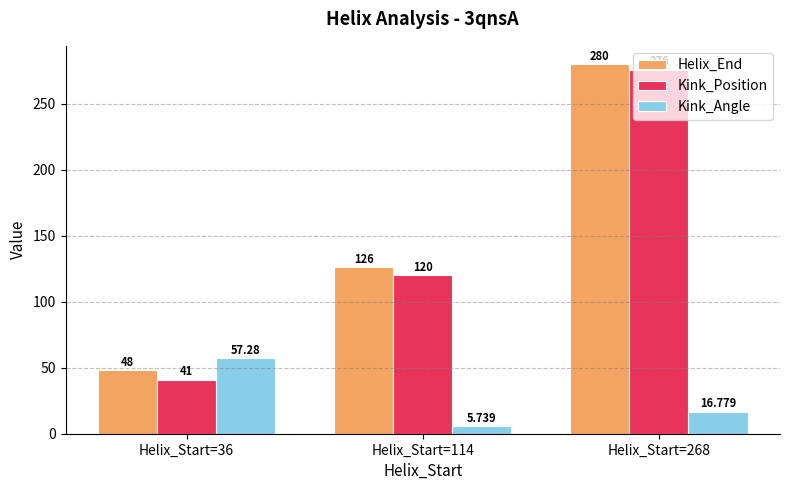

How many data points does each series have?

3